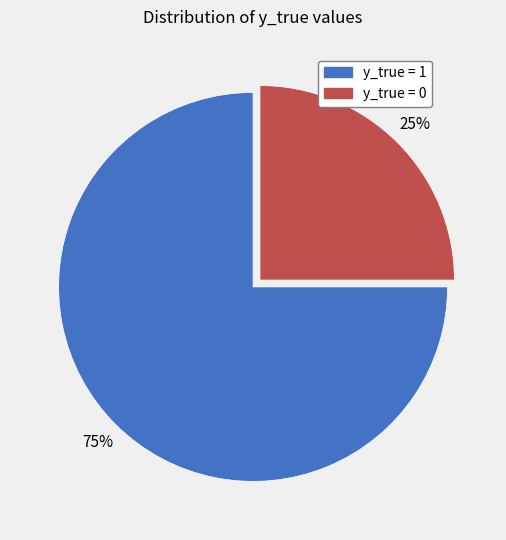

Is it true that y_true = 0 is 30% of the pie?

False